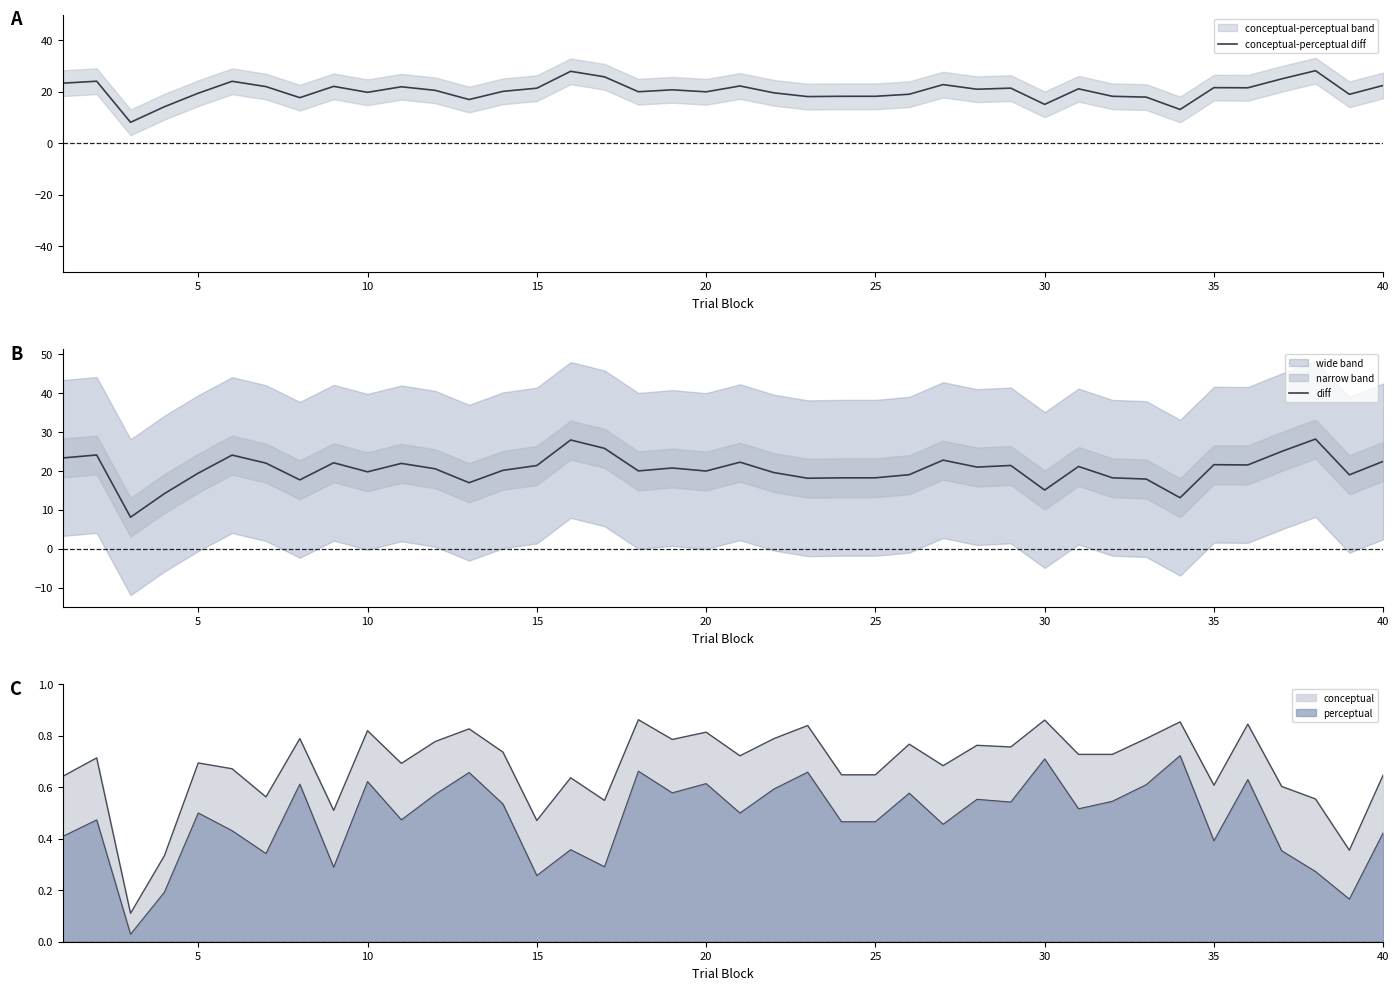

How many lines are shown in the chart?

2